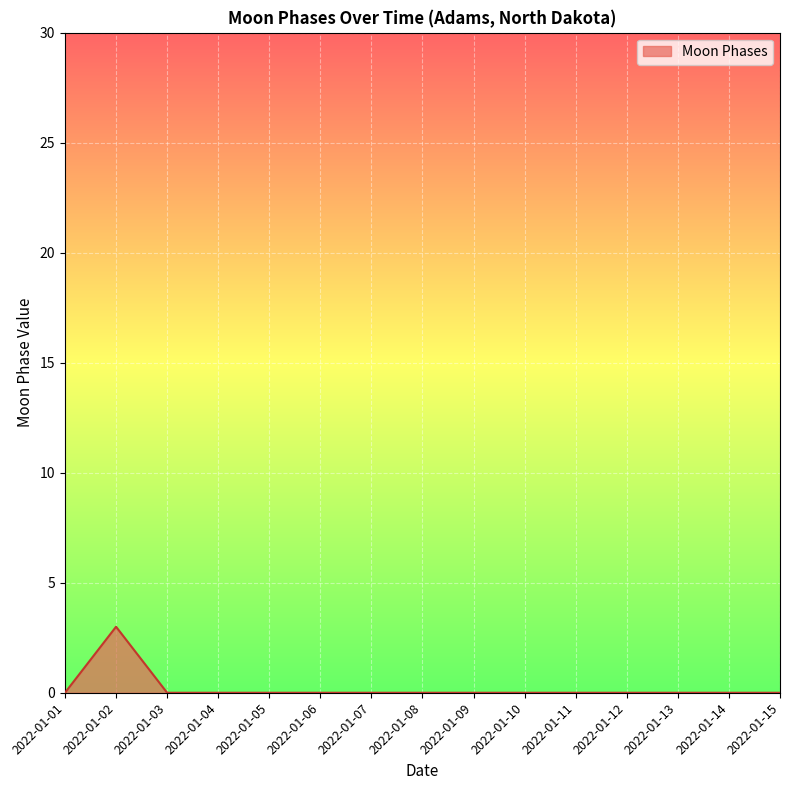

Which label corresponds to the largest value in the chart?

2022-01-02